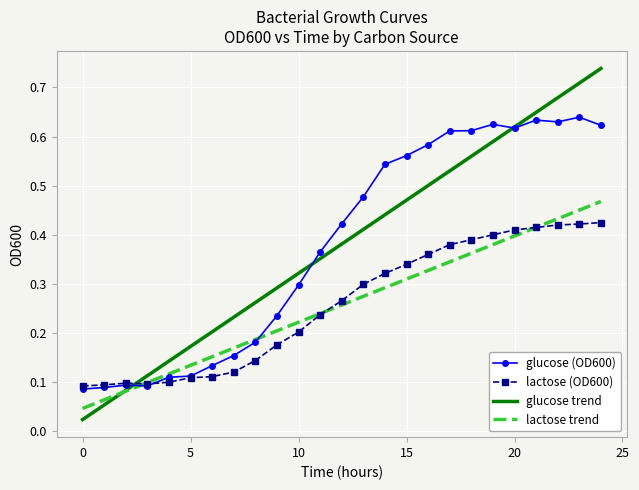

What are all the series names shown in the legend?

glucose (OD600), lactose (OD600), glucose trend, lactose trend